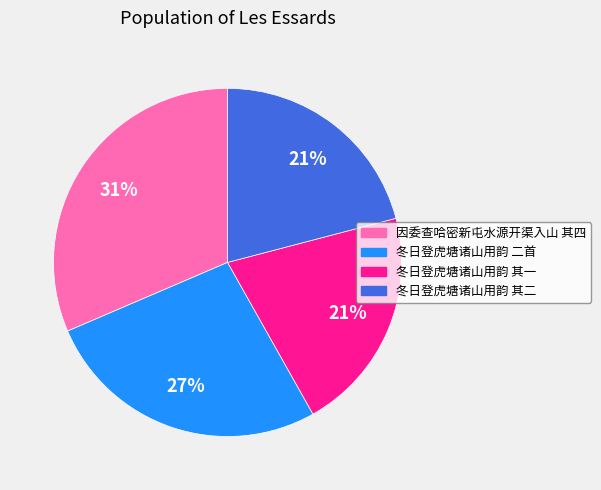

Is there a majority slice in this chart?

No